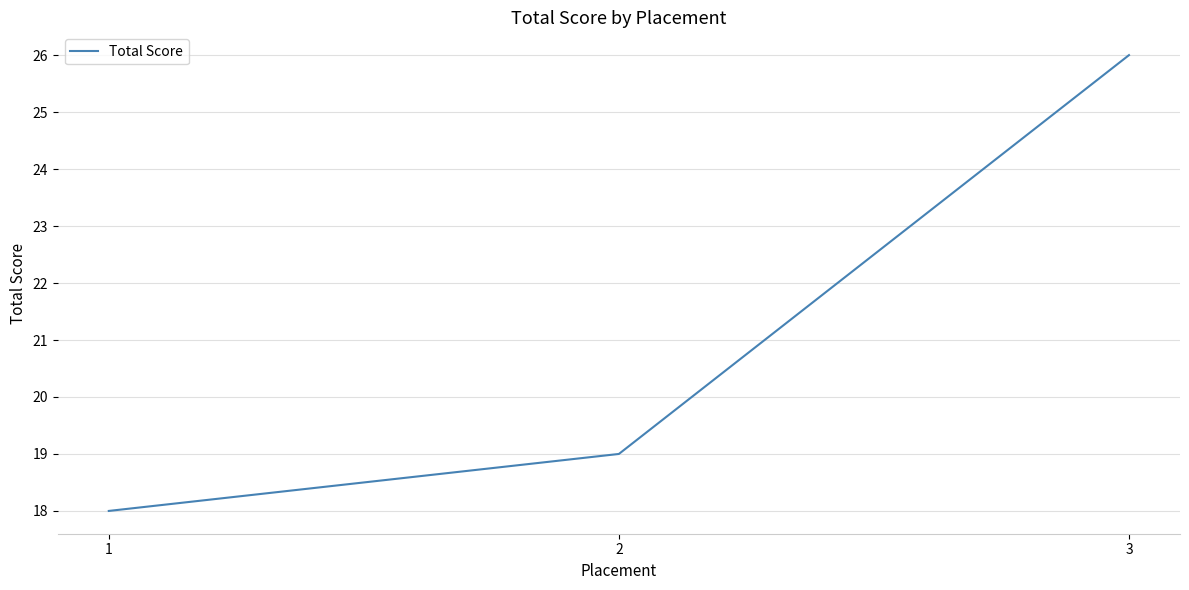

Between 2 and 1, which is larger?

2